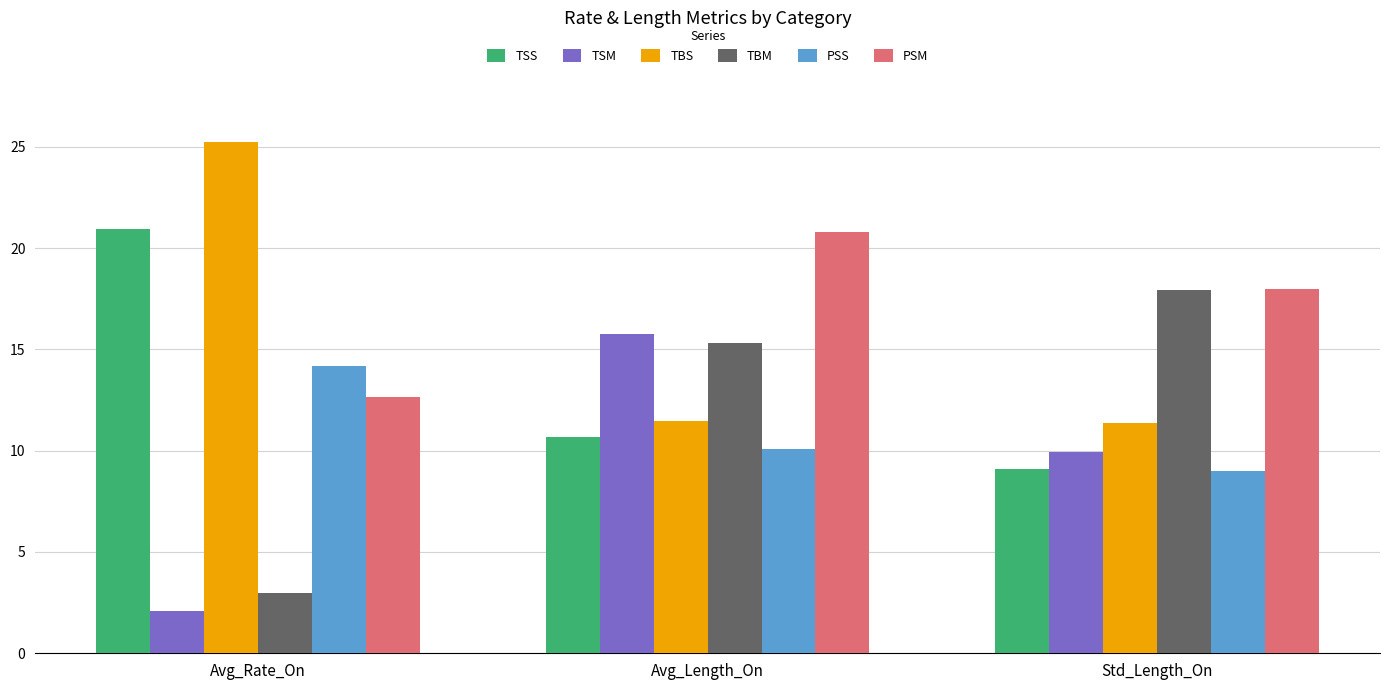

Is the value of TBM at Std_Length_On greater than the value of TSM at Std_Length_On?

Yes